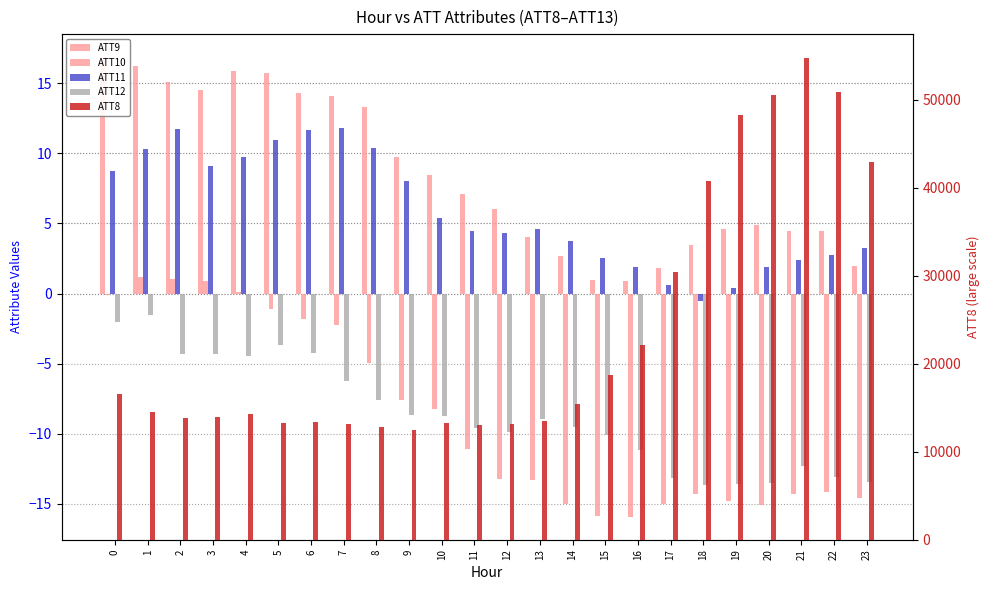

Which series has the largest total across all categories?

ATT8